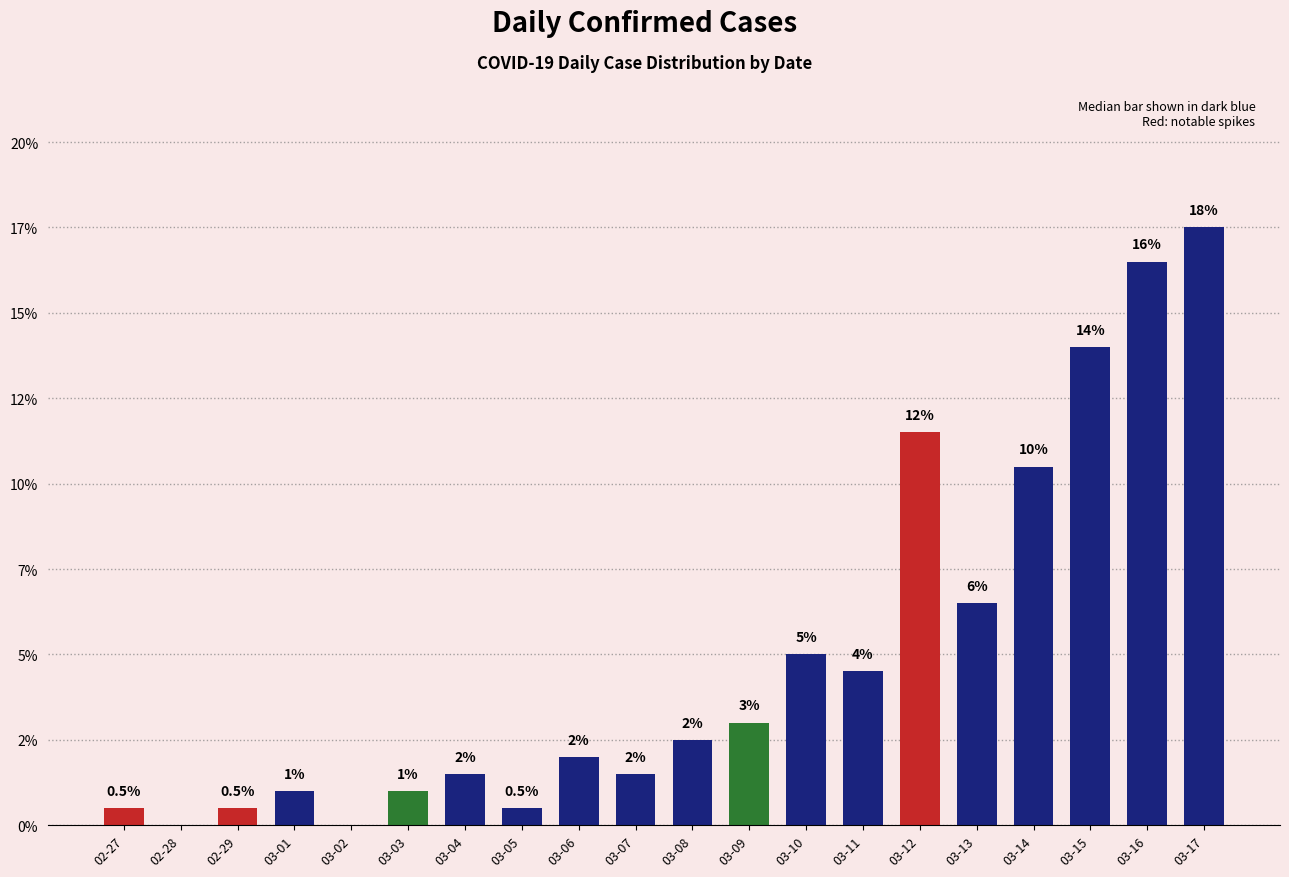

The chart shows a value of 0.0 at 03-02. True or false?

True